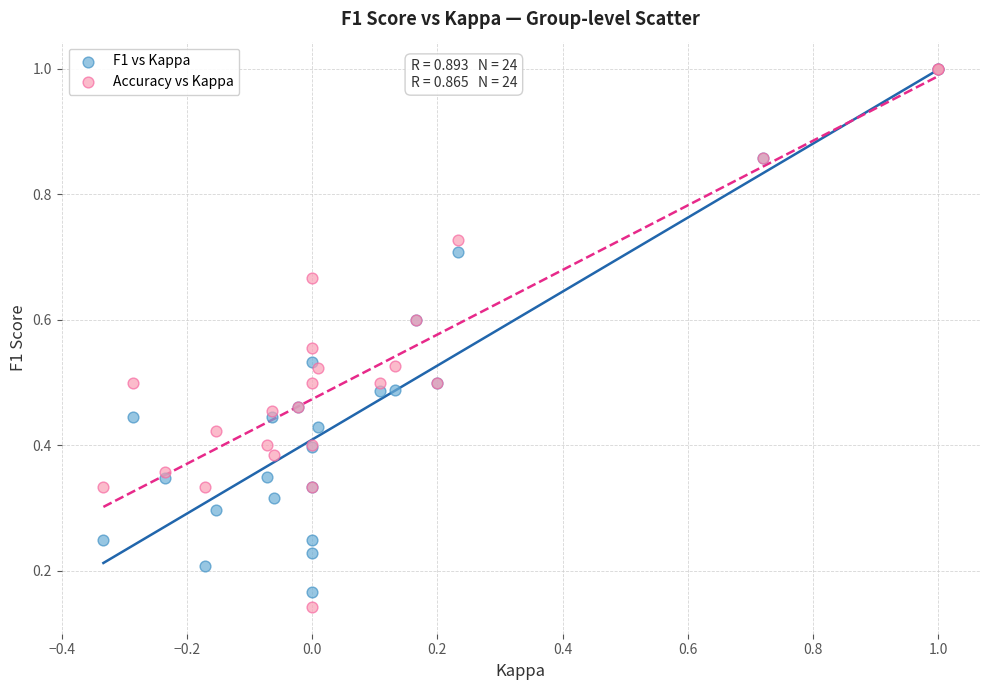

What are all the series names shown in the legend?

F1 vs Kappa, Accuracy vs Kappa